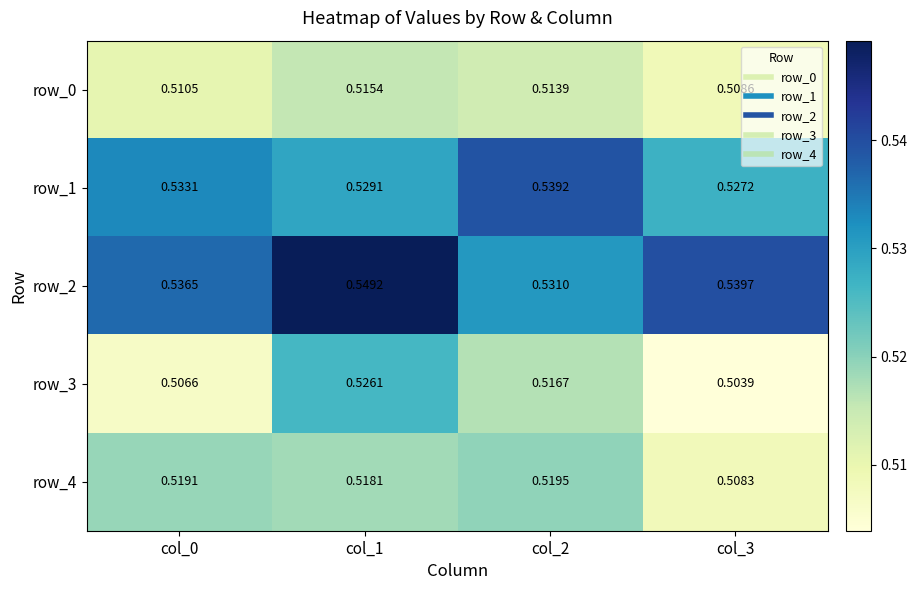

Is the value of row_4 at col_1 greater than the value of row_3 at col_3?

Yes